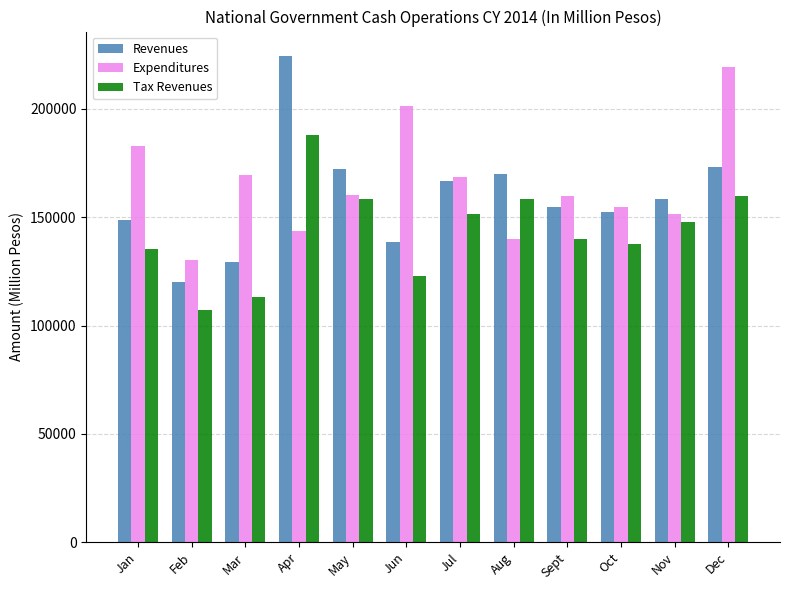

What is the difference between the Revenues values at Sept and Jul?

12164